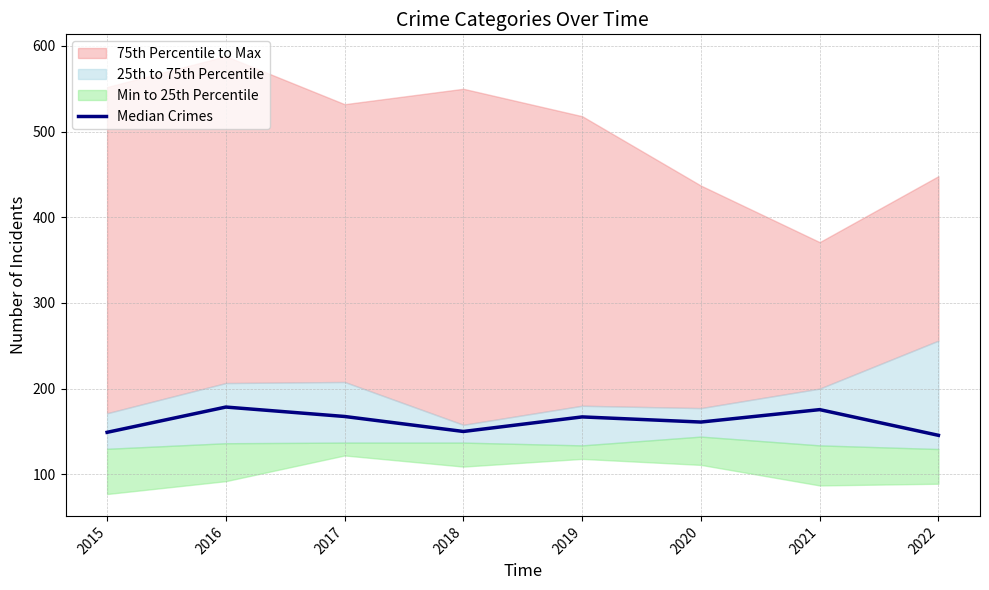

Which label corresponds to the smallest value in the chart?

2022